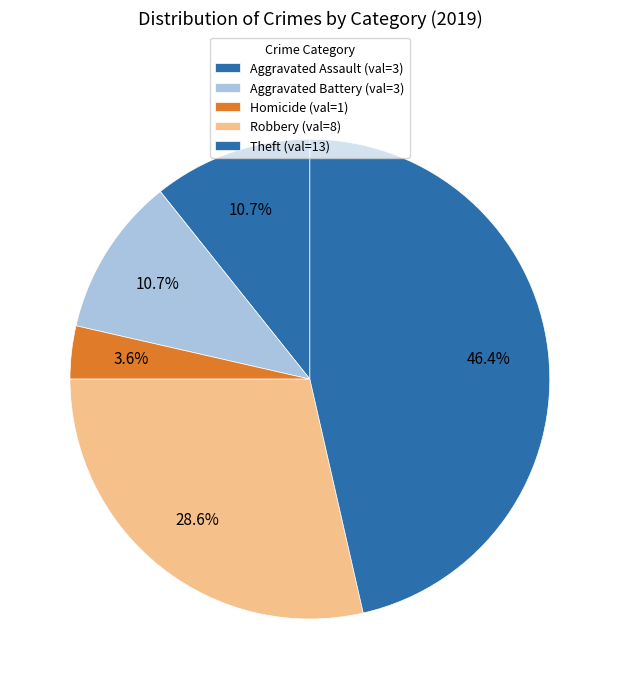

What is the largest slice in the pie chart?

Theft